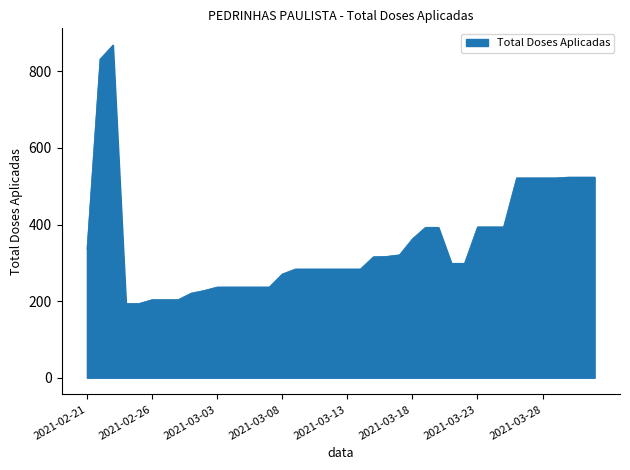

What is the difference between the maximum and minimum values?

675